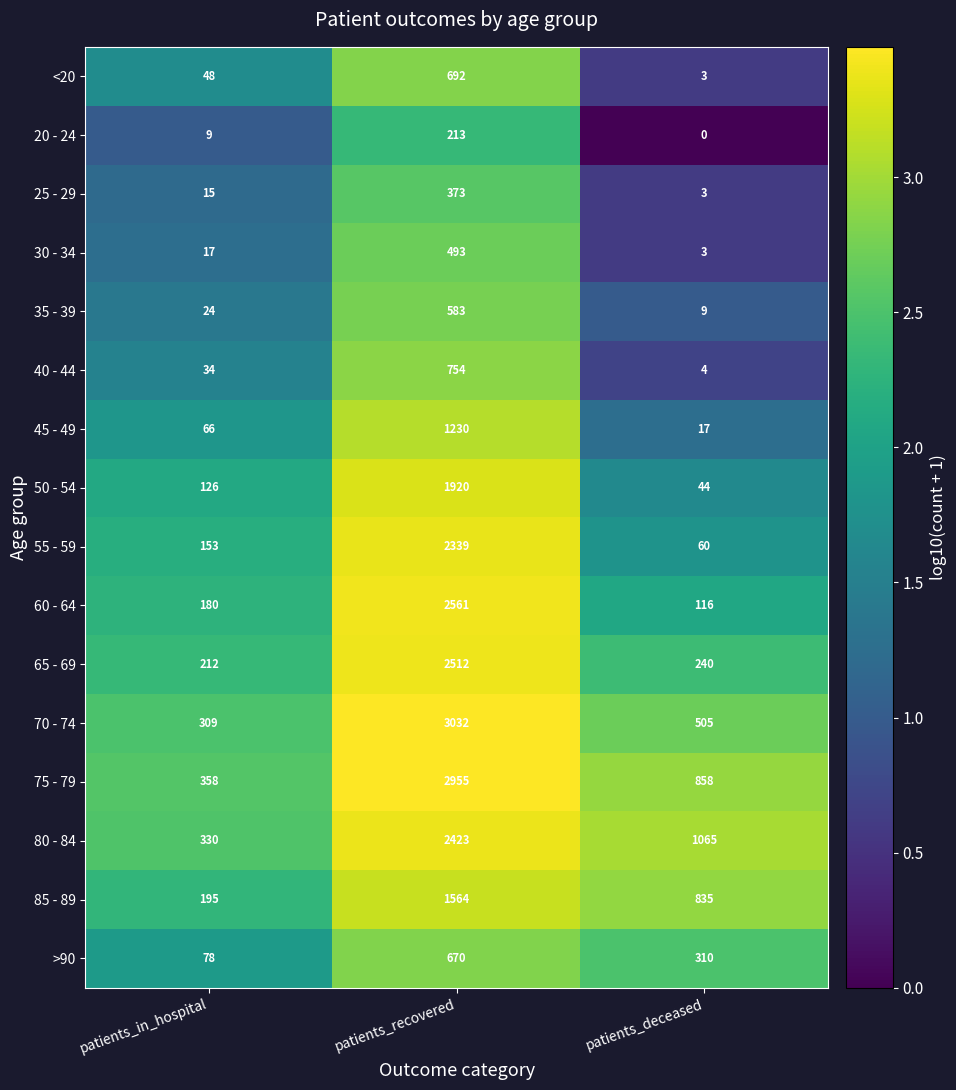

The 25 - 29 series shows 15 at patients_in_hospital. True or false?

True